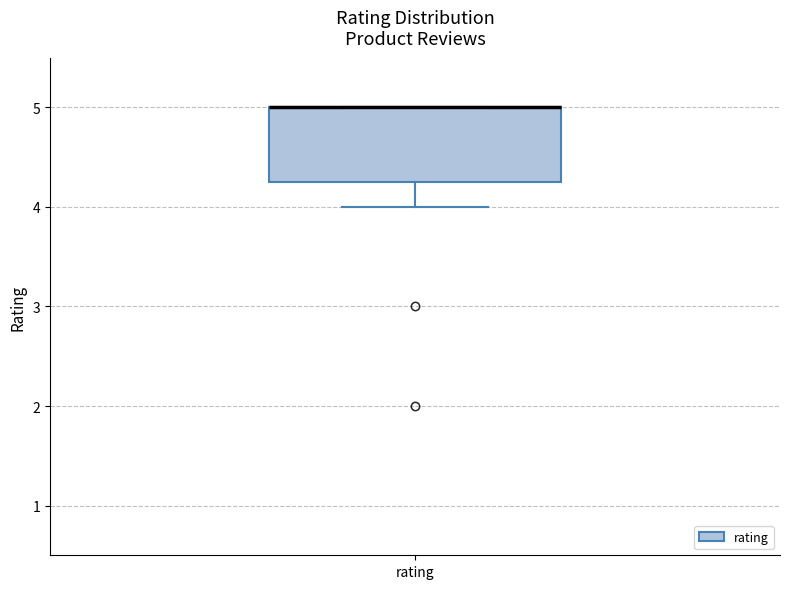

Transcribe this box plot: give where the median line is, the range the box spans, and where the two whiskers end, as read against the y-axis. The values are not printed on the chart, so give them approximately, as read against the axis.

median 5.0 (drawn on the box's upper edge), box 4.3 to 5.0, whiskers 4.0 to 5.0